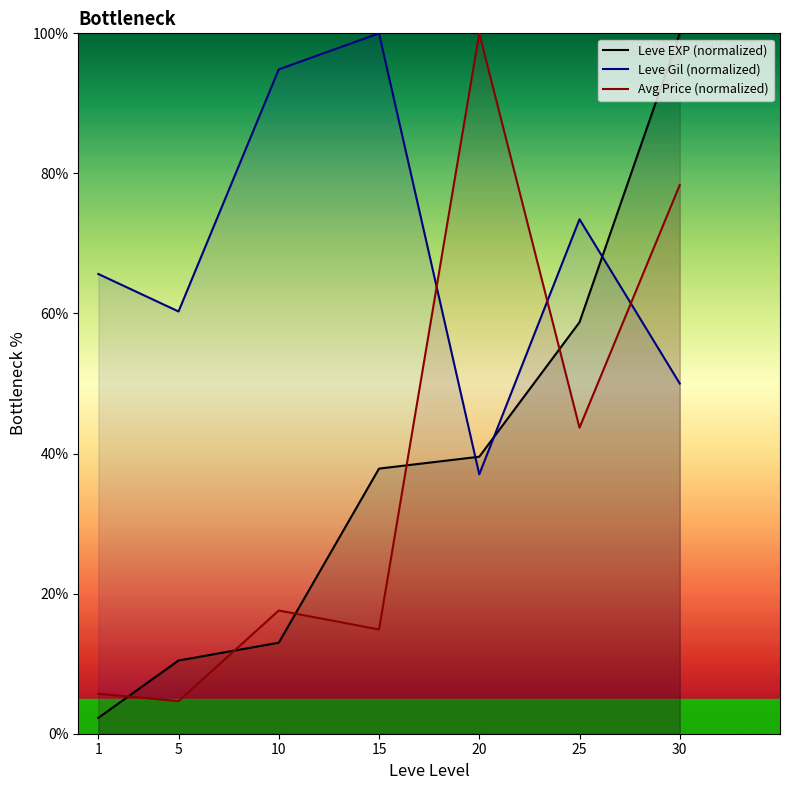

True or false: Avg Price (normalized) and Leve EXP (normalized) cross at least once.

True